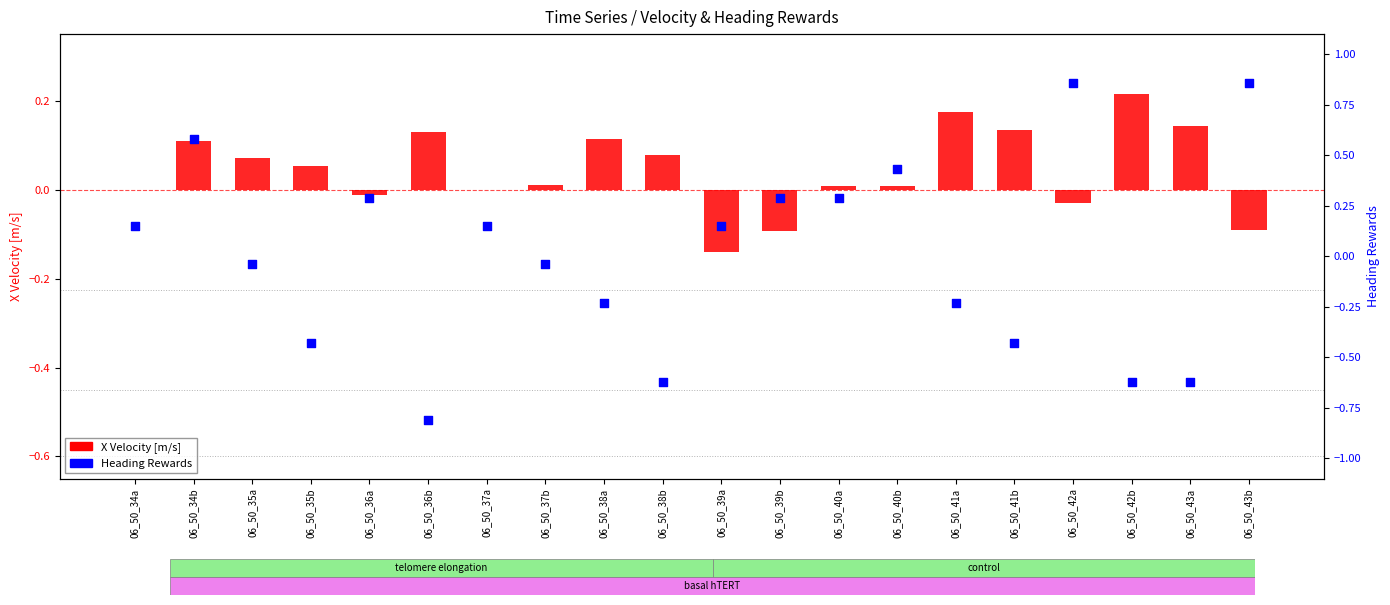

What are all the series names shown in the legend?

X Velocity [m/s], Heading Rewards